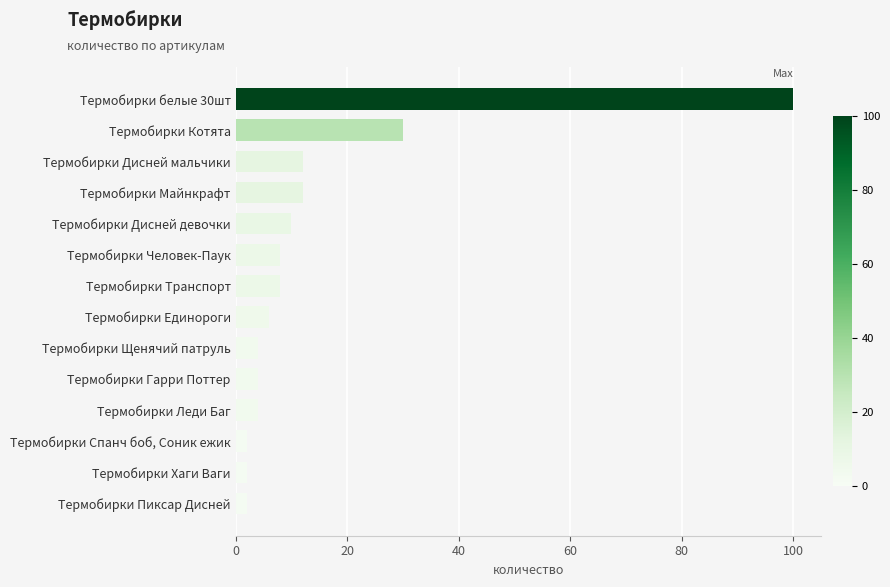

At which category does the chart reach its peak across all series?

Термобирки белые 30шт